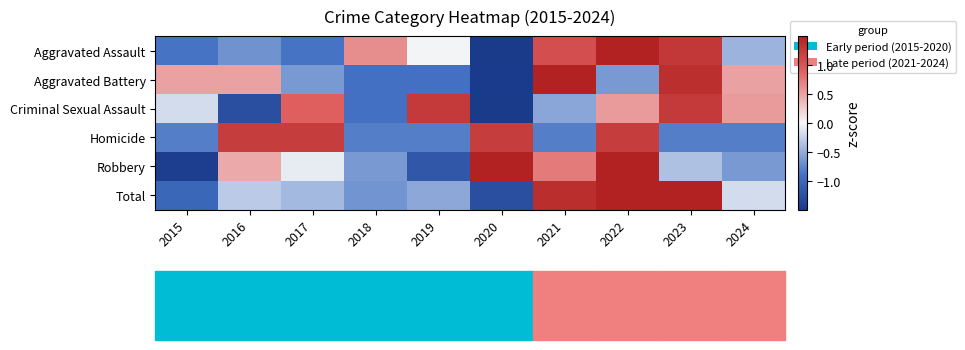

At how many categories does at least one series exceed 0?

10